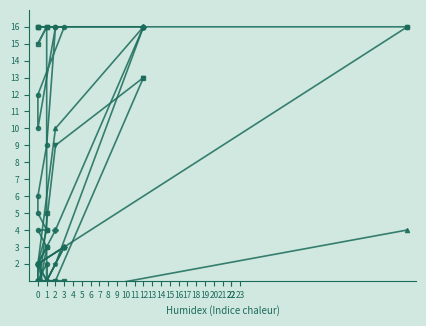

Between 0 and 2, which is larger?

2